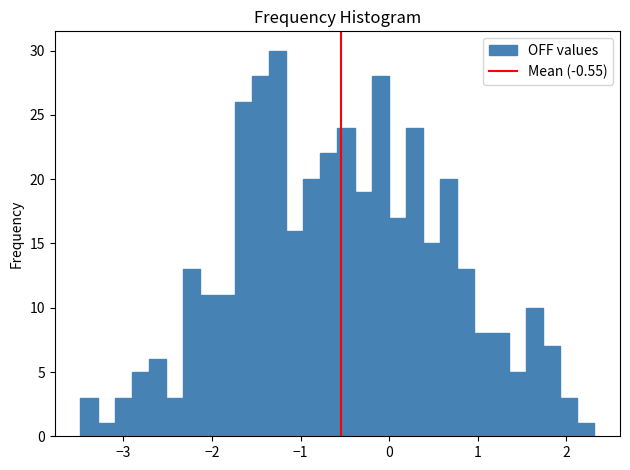

Around what value on the x-axis is the tallest bar? Give the approximate position of its centre, as read against the axis.

-1.3